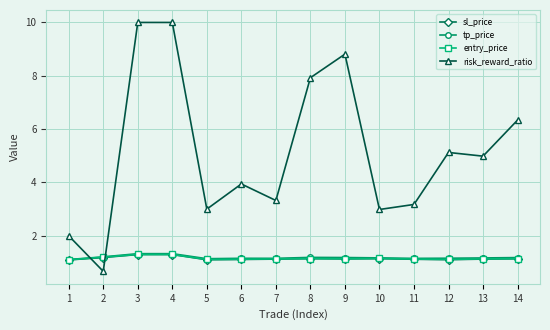

What is the sum of all entry_price values?

16.2